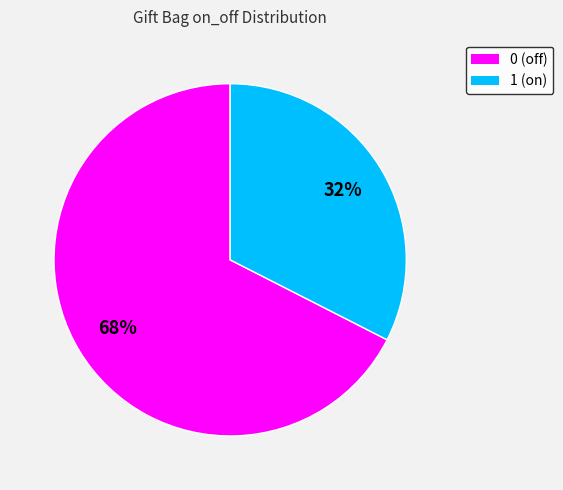

The 1 slice represents 41% of the pie. True or false?

False